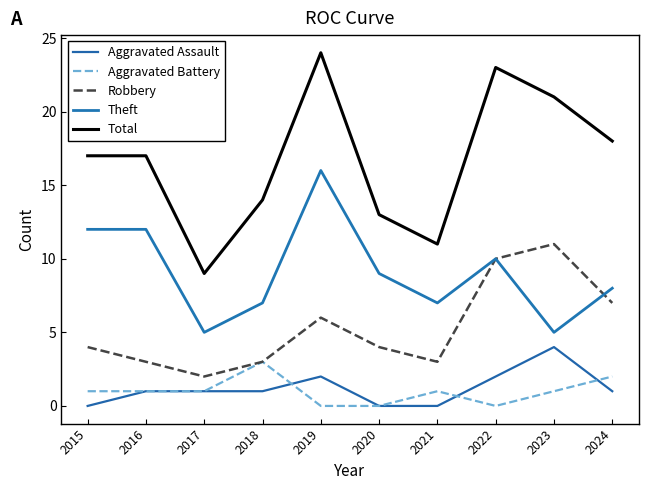

Which series has the largest total across all categories?

Total